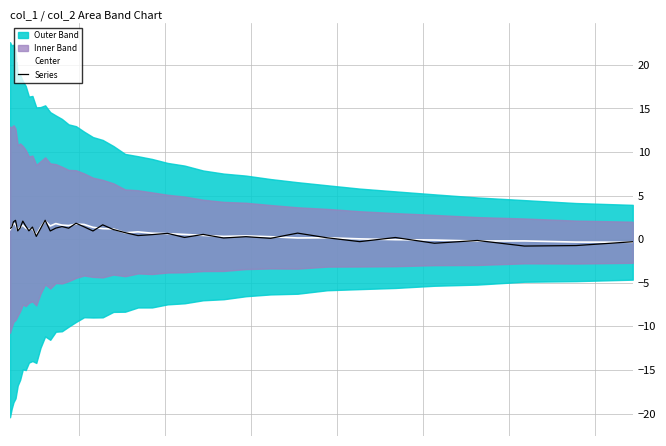

What is the highest value of the Center series?

2.1